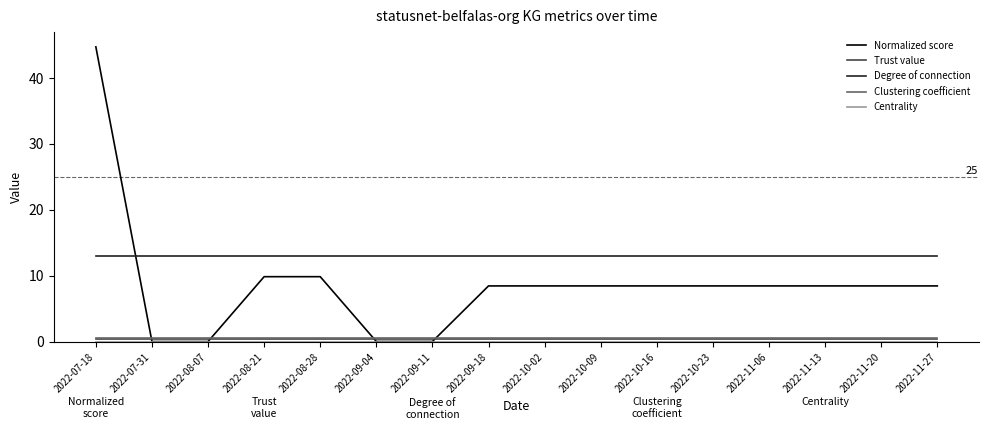

What position from the left is 2022-10-09?

10